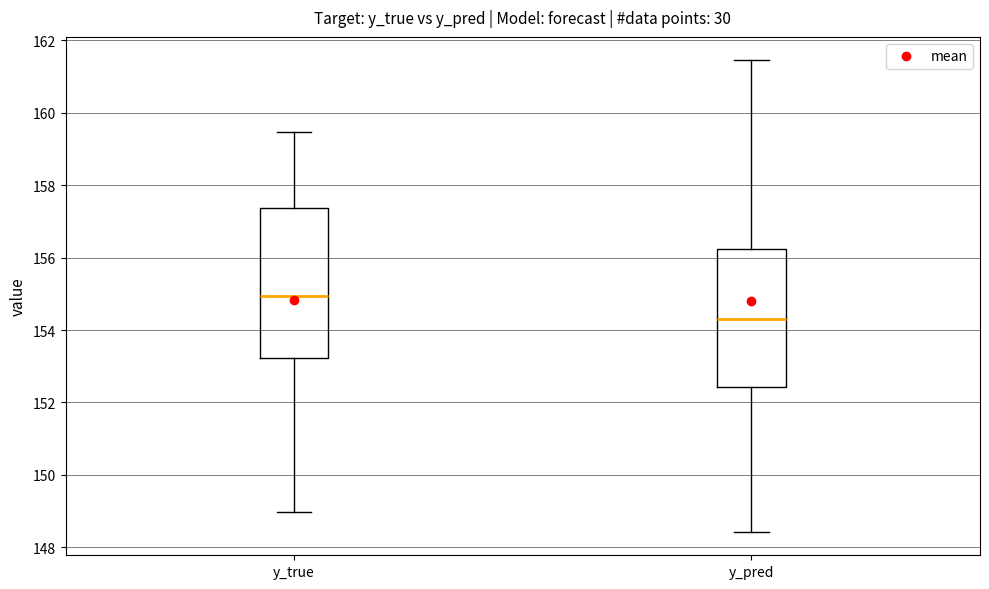

Reading left to right, transcribe this box plot: for each box, give where its median line is, the range the box spans, and where its two whiskers end, as read against the y-axis. The values are not printed on the chart, so give them approximately, as read against the axis.

y_true: median 155.0, box 153.2 to 157.4, whiskers 149.0 to 159.4
y_pred: median 154.2, box 152.4 to 156.2, whiskers 148.4 to 161.4